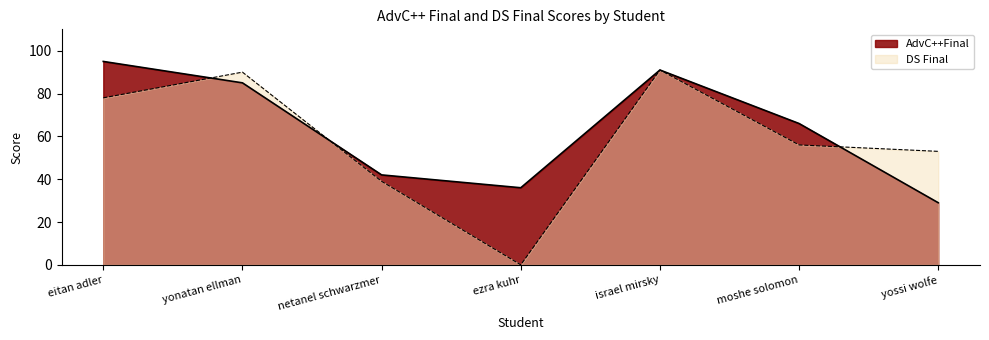

How many times do AdvC++Final and DS Final cross each other?

3